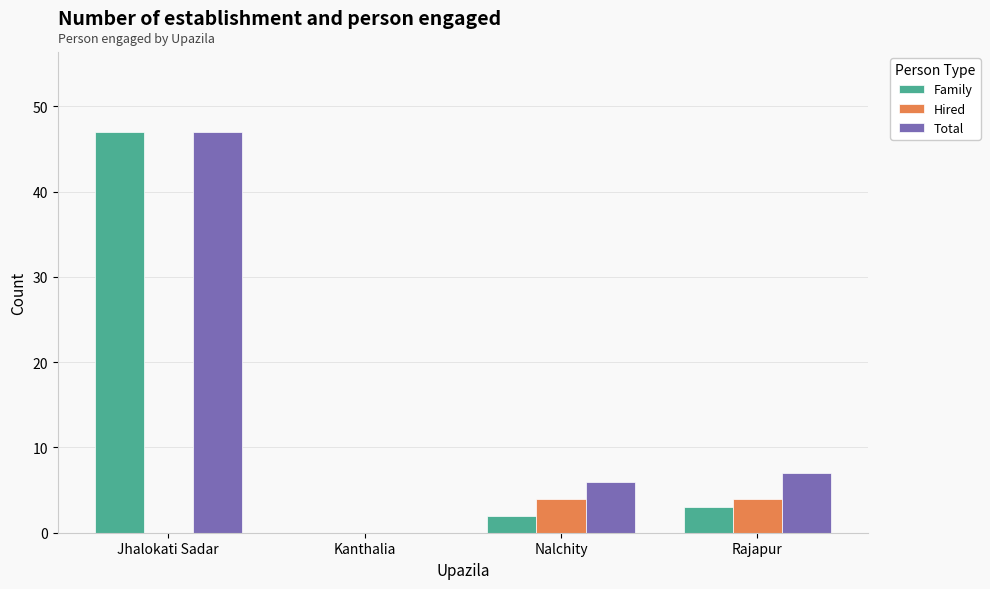

What is the highest value of the Family series?

47